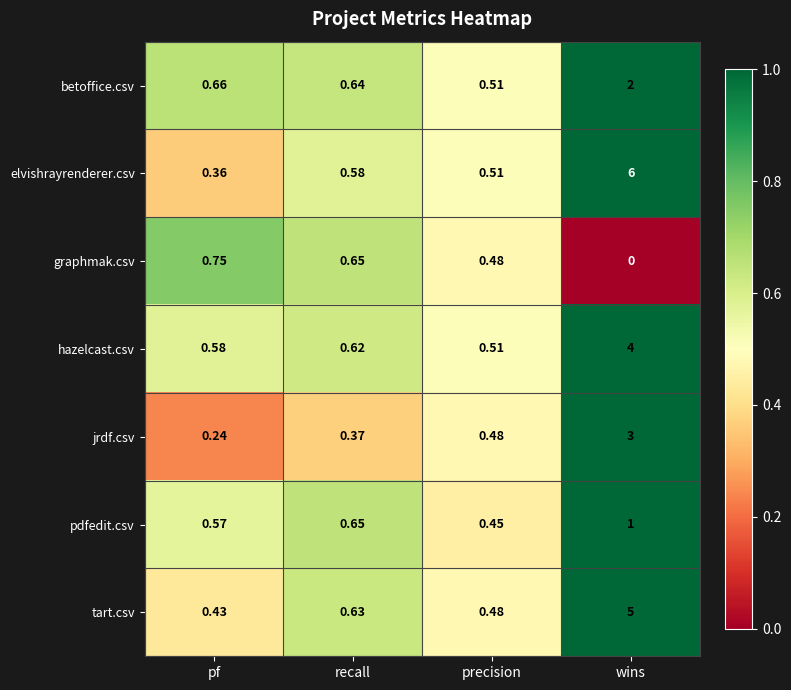

Which series has the largest total across all categories?

elvishrayrenderer.csv